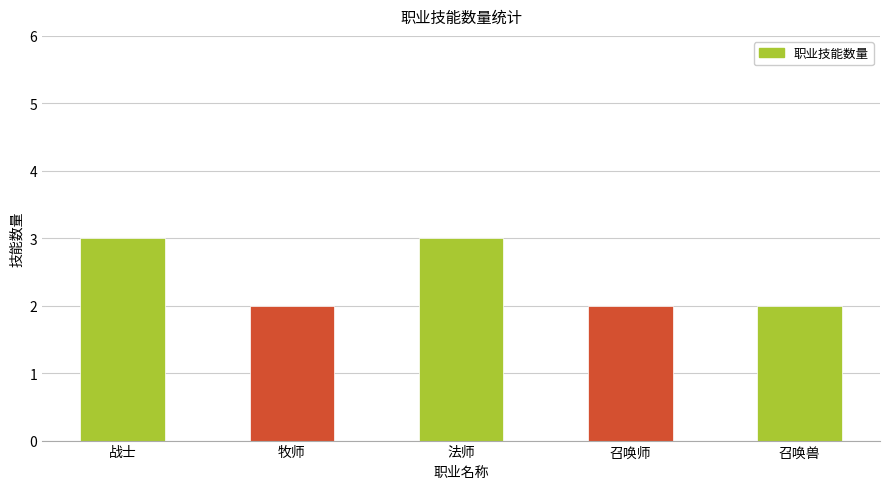

Reading left to right, extract all data points from this chart.

3	2	3	2	2